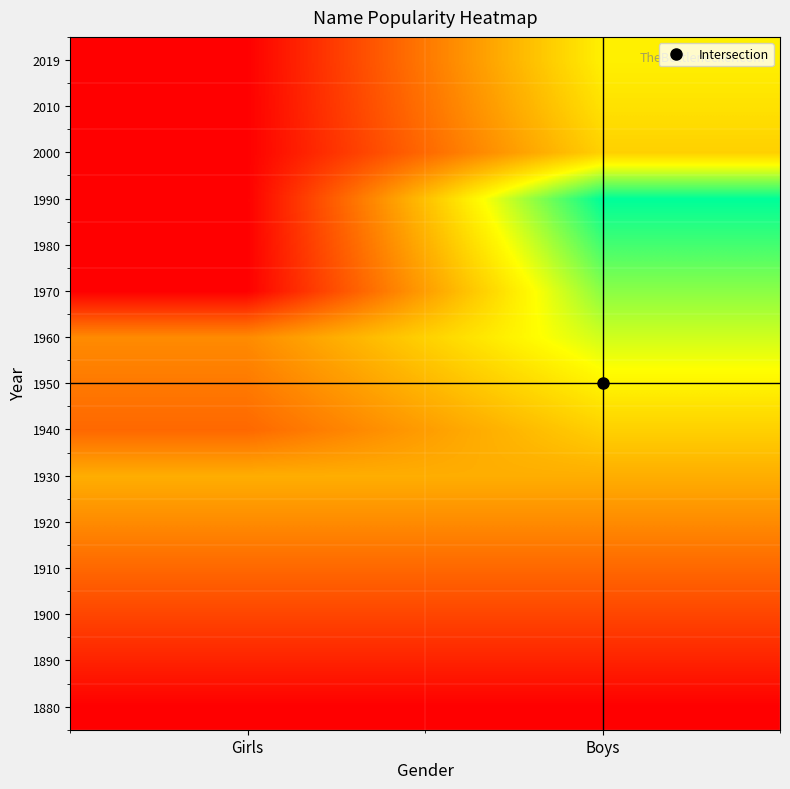

Reading left to right, transcribe all the data shown in this chart.

1880: Girls=1880	Boys=1880
1890: Girls=1890	Boys=1890
1900: Girls=1900	Boys=1900
1910: Girls=1910	Boys=1910
1920: Girls=1920	Boys=1920
1930: Girls=1930	Boys=1930
1940: Girls=1910	Boys=1940
1950: Girls=1915	Boys=1950
1960: Girls=1920	Boys=1960
1970: Girls=1880	Boys=1970
1980: Girls=1880	Boys=1980
1990: Girls=1880	Boys=1990
2000: Girls=1880	Boys=1940
2010: Girls=1880	Boys=1945
2019: Girls=1880	Boys=1949